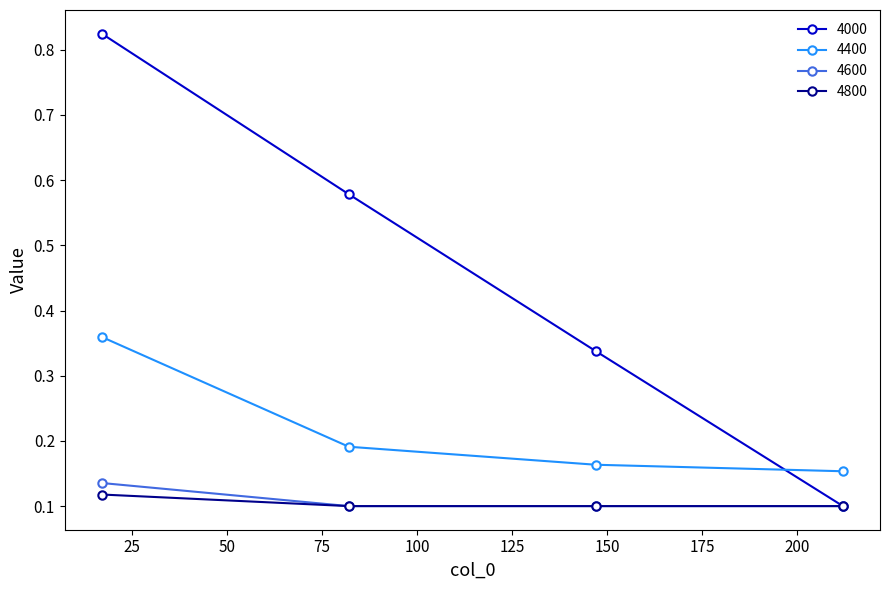

Which series has the largest range (max minus min)?

4000